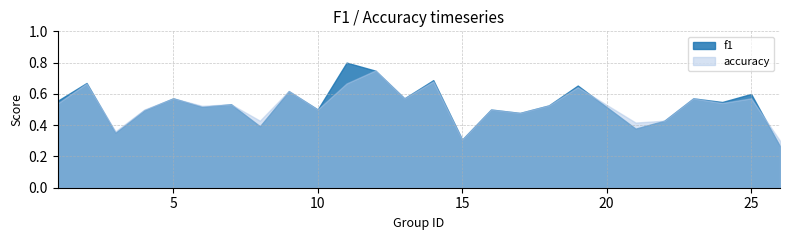

At which category does f1 reach its first local valley?

3